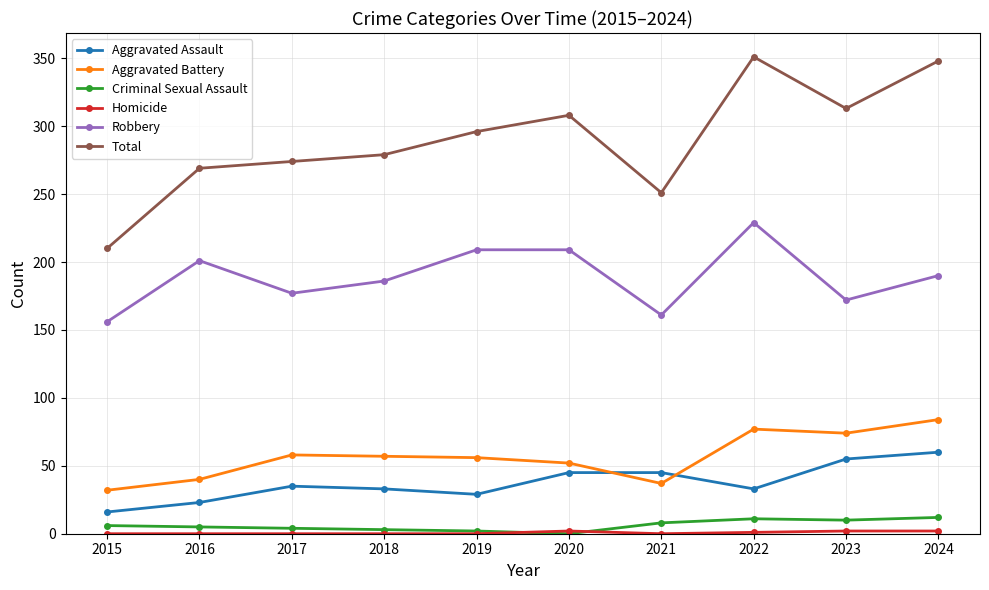

True or false: Aggravated Battery and Robbery intersect in this chart.

False